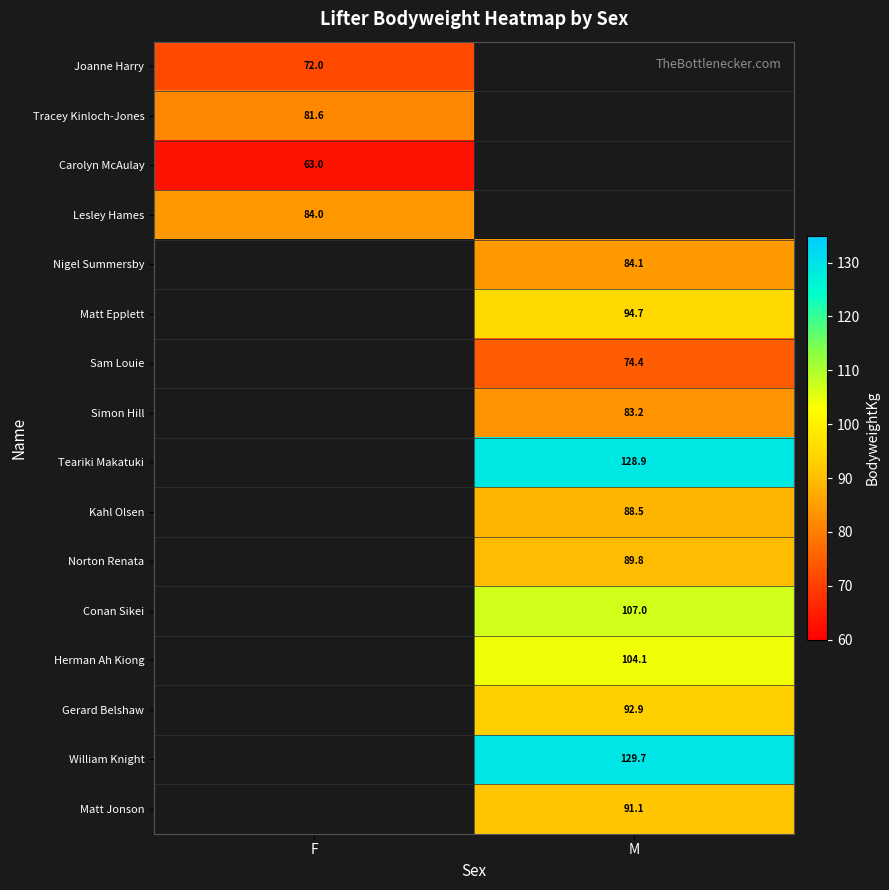

Is the value of Tracey Kinloch-Jones at F greater than the value of Norton Renata at M?

No